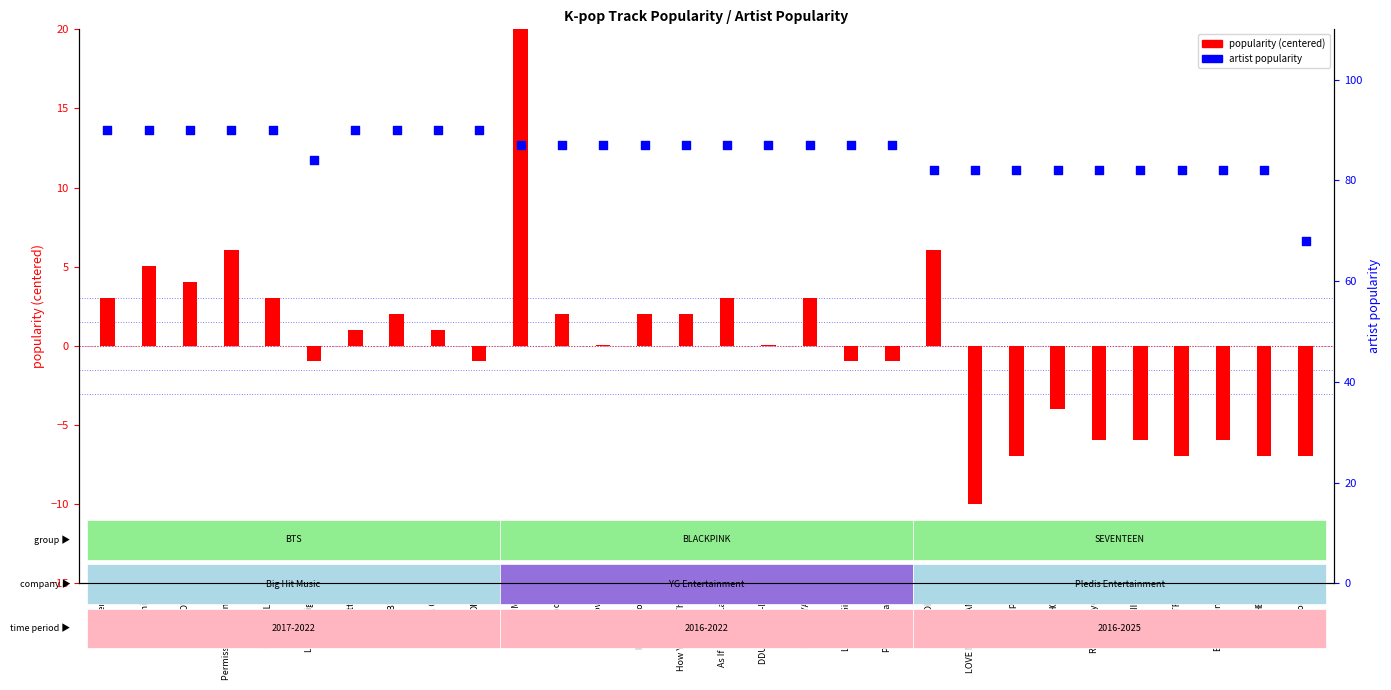

Which series has the largest total across all categories?

artist popularity